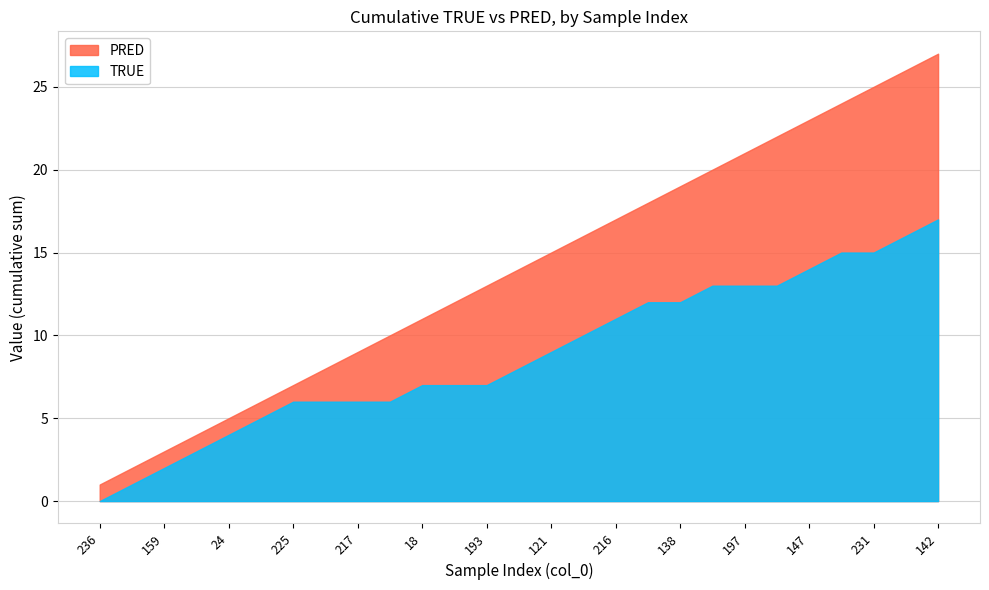

True or false: TRUE and PRED intersect in this chart.

False